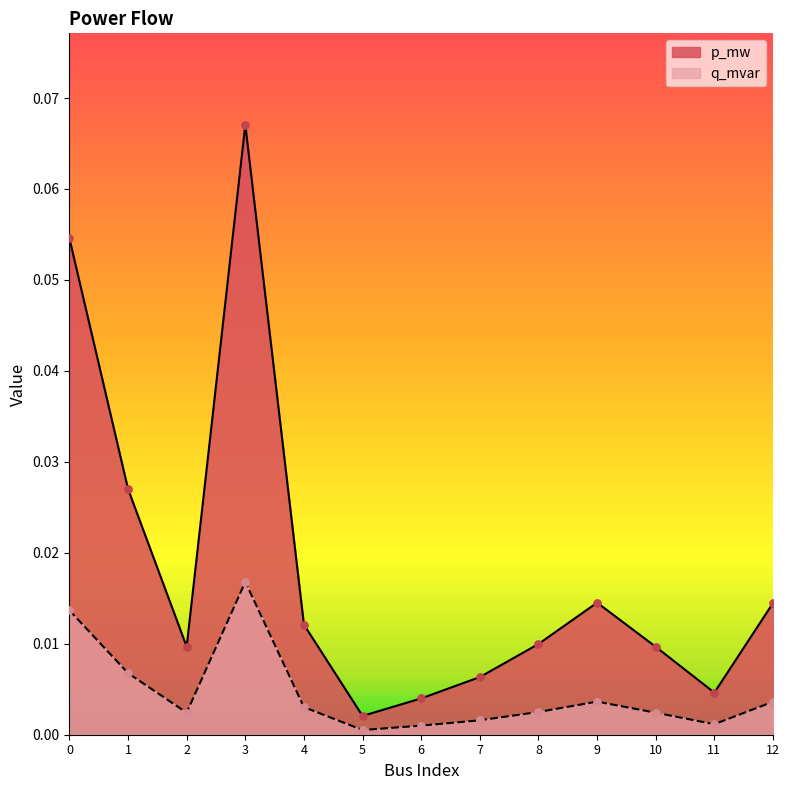

What is the total value across all series at 0?

0.1